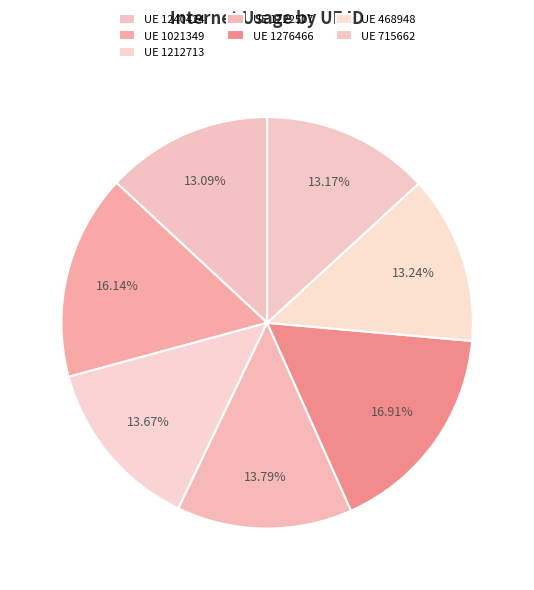

How many segments does this pie chart have?

7